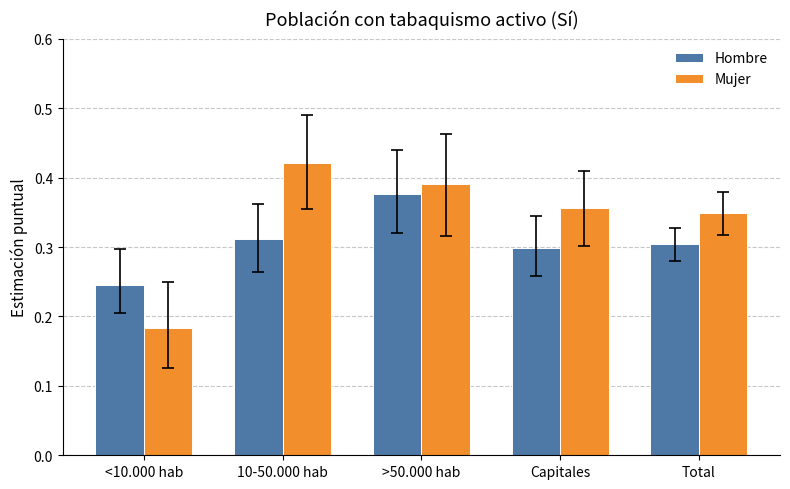

How many bars are there in each group?

2